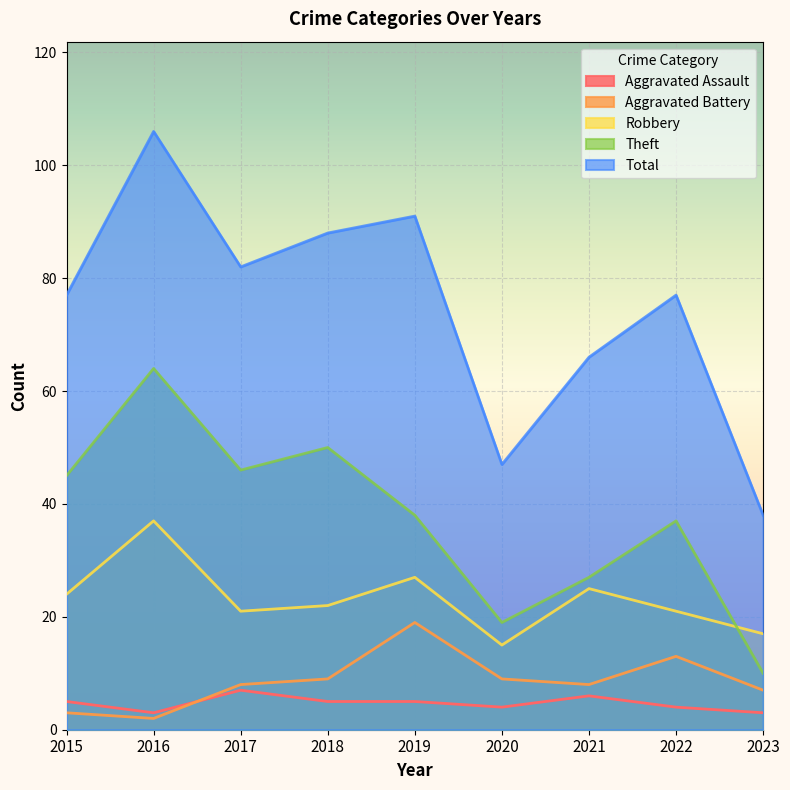

Which series has the largest total across all categories?

Total